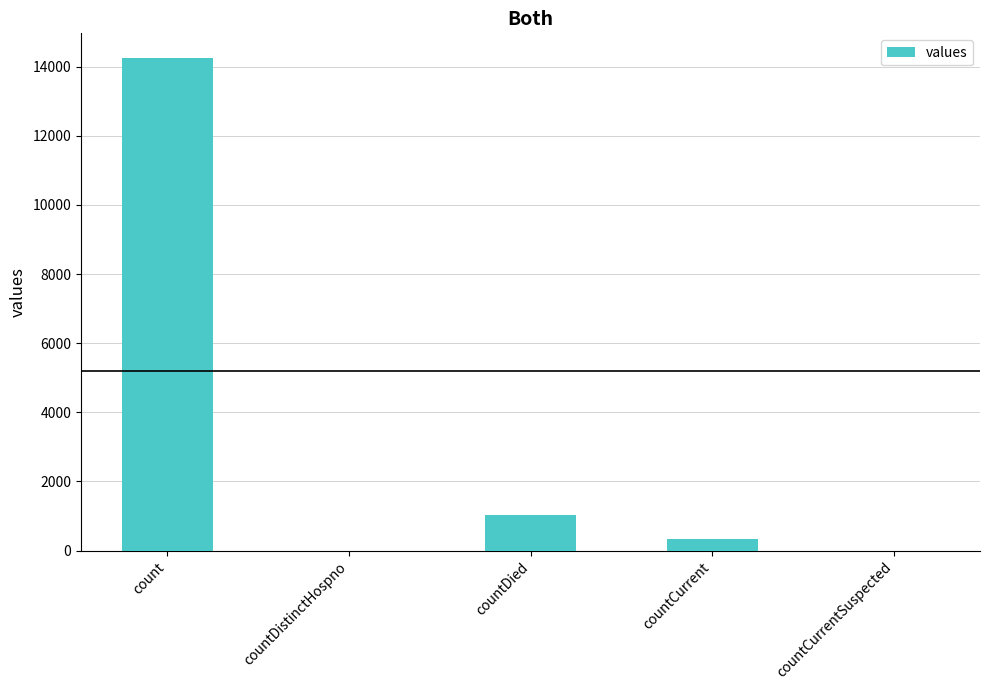

How many distinct data groups are displayed?

1